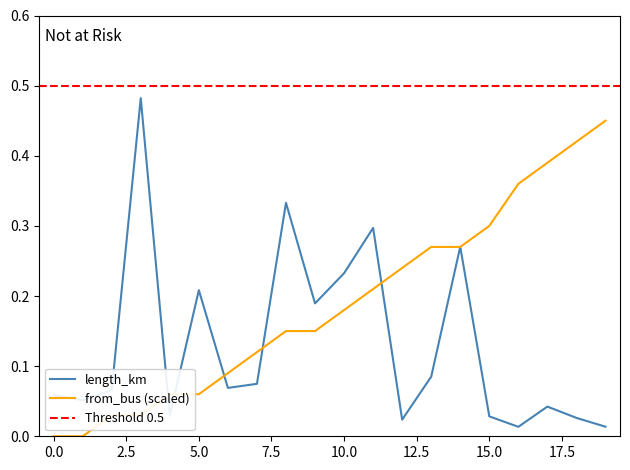

What is the change in value from 8 to 9?

-0.1